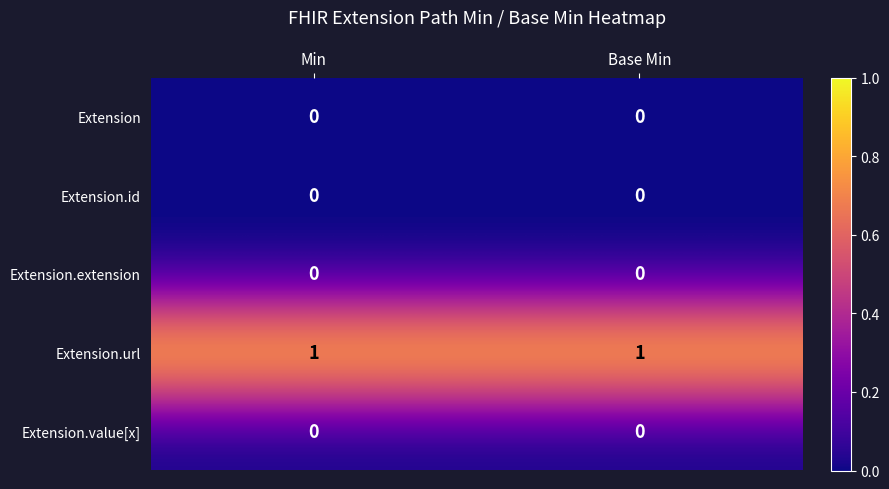

Which series has the largest total across all categories?

Extension.url